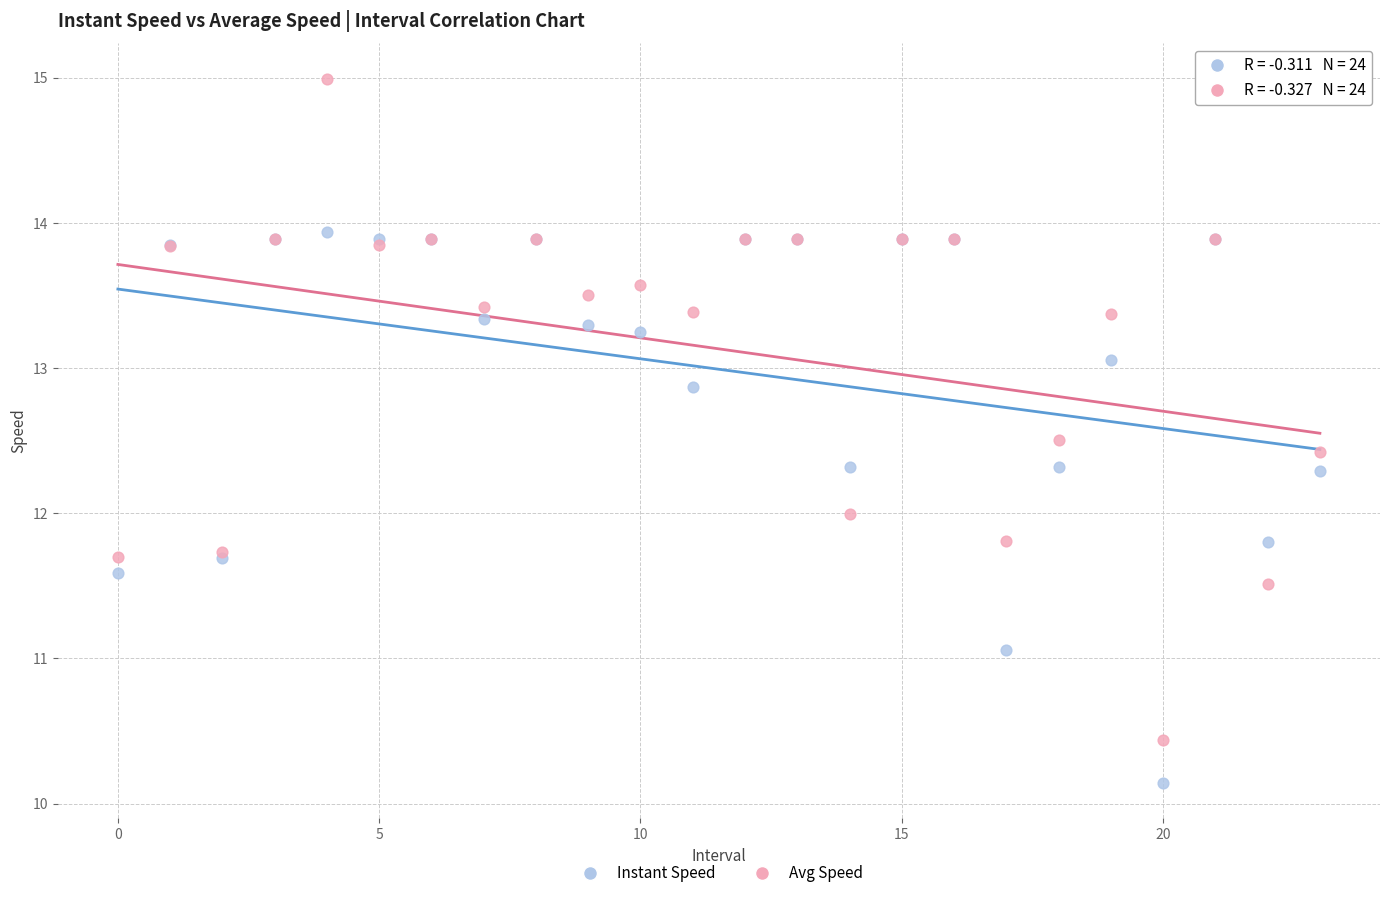

What are all the series names shown in the legend?

Instant Speed, Avg Speed